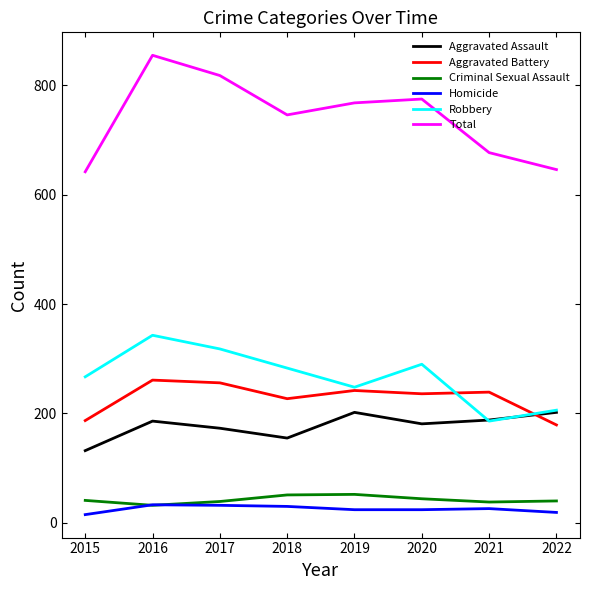

What is the average value of the Total series?

741